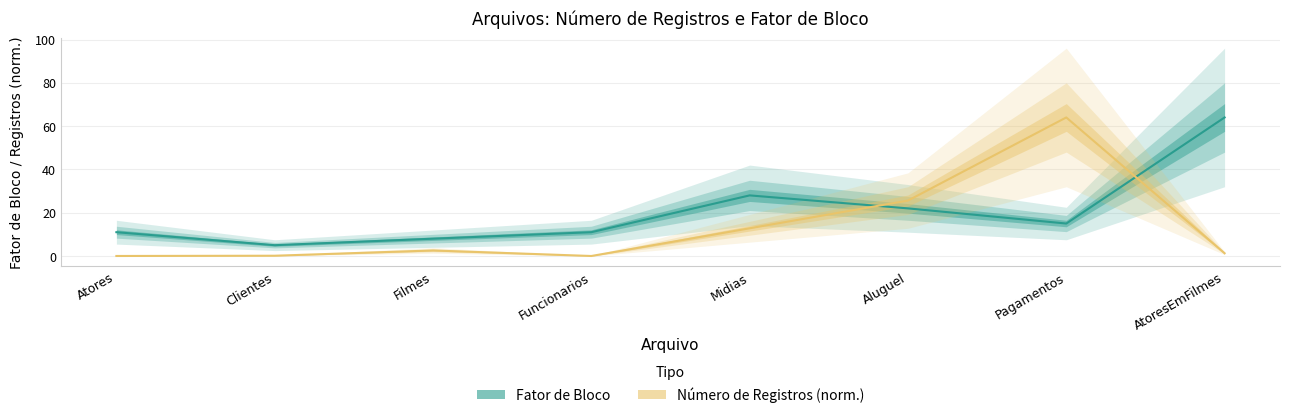

What is the difference between the second highest and second lowest values in the Número de Registros (norm.) series?

25.6